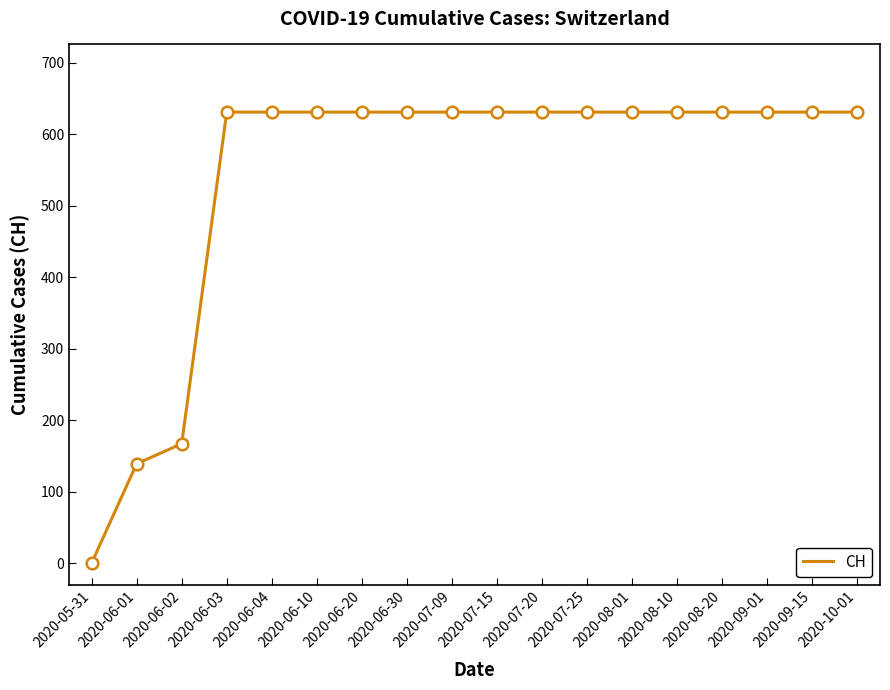

What is the ratio of the value at 2020-06-30 to the value at 2020-06-01?

4.5